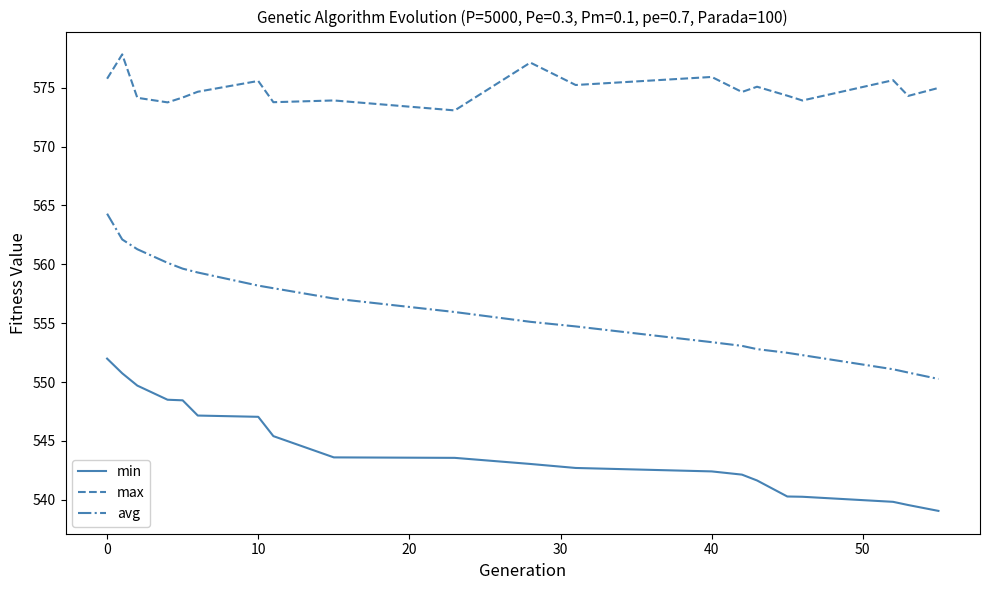

True or false: max and min cross at least once.

False